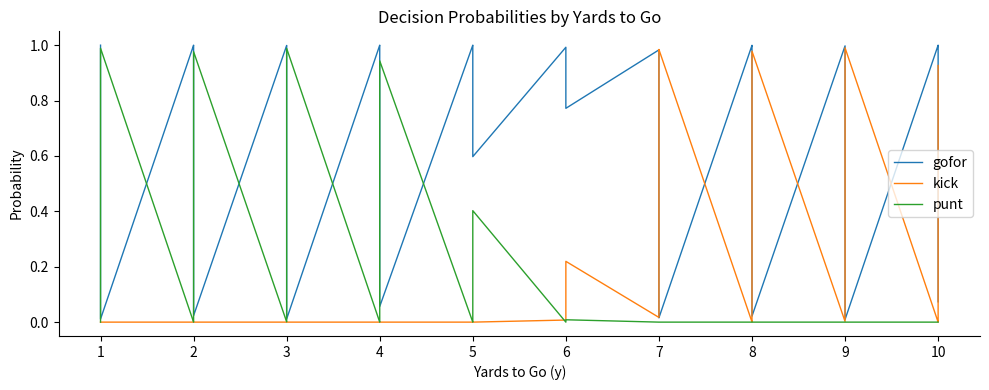

Reading left to right, list all the values displayed in this chart.

gofor: 1.0	1.0	0.4	0.0	1.0	1.0	0.2	0.0	1.0	1.0	0.2	0.0	1.0	1.0	0.9	0.1	1.0	1.0	1.0	0.6	1.0	1.0	0.9	0.8	1.0	0.4	0.0	0.0	1.0	1.0	0.1	0.0	1.0	0.5	0.0	0.0	1.0	1.0	0.5	0.1
kick: 0.0	0.0	0.0	0.0	0.0	0.0	0.0	0.0	0.0	0.0	0.0	0.0	0.0	0.0	0.0	0.0	0.0	0.0	0.0	0.0	0.0	0.0	0.1	0.2	0.0	0.6	1.0	1.0	0.0	0.0	0.9	1.0	0.0	0.5	1.0	1.0	0.0	0.0	0.5	0.9
punt: 0.0	0.0	0.6	1.0	0.0	0.0	0.8	1.0	0.0	0.0	0.8	1.0	0.0	0.0	0.1	0.9	0.0	0.0	0.0	0.4	0.0	0.0	0.0	0.0	0.0	0.0	0.0	0.0	0.0	0.0	0.0	0.0	0.0	0.0	0.0	0.0	0.0	0.0	0.0	0.0